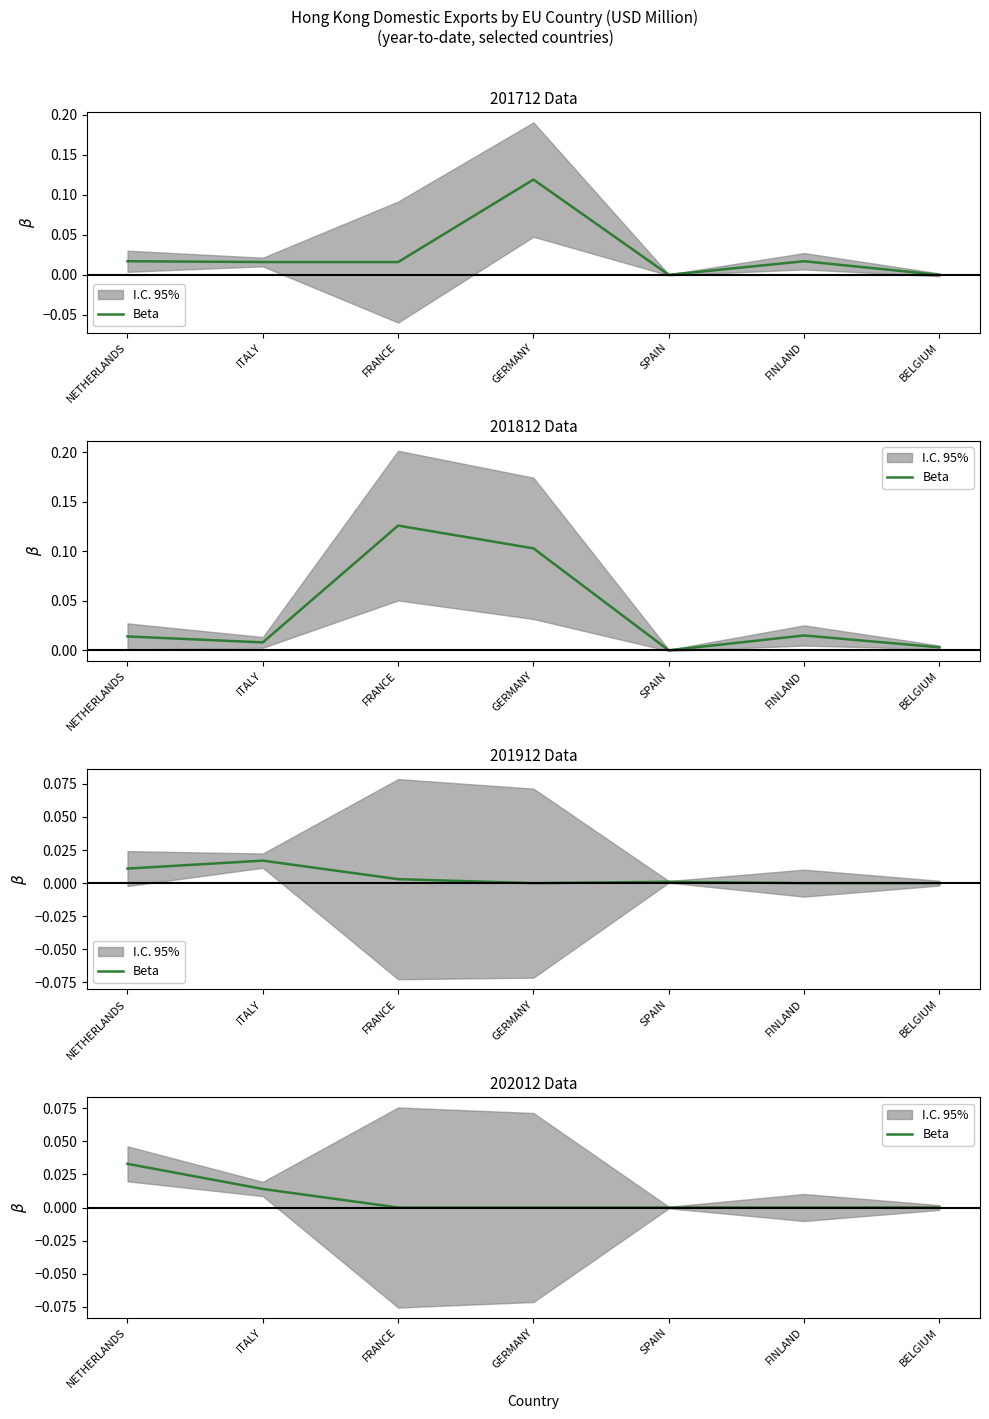

At which category does the chart reach its minimum across all series?

FRANCE